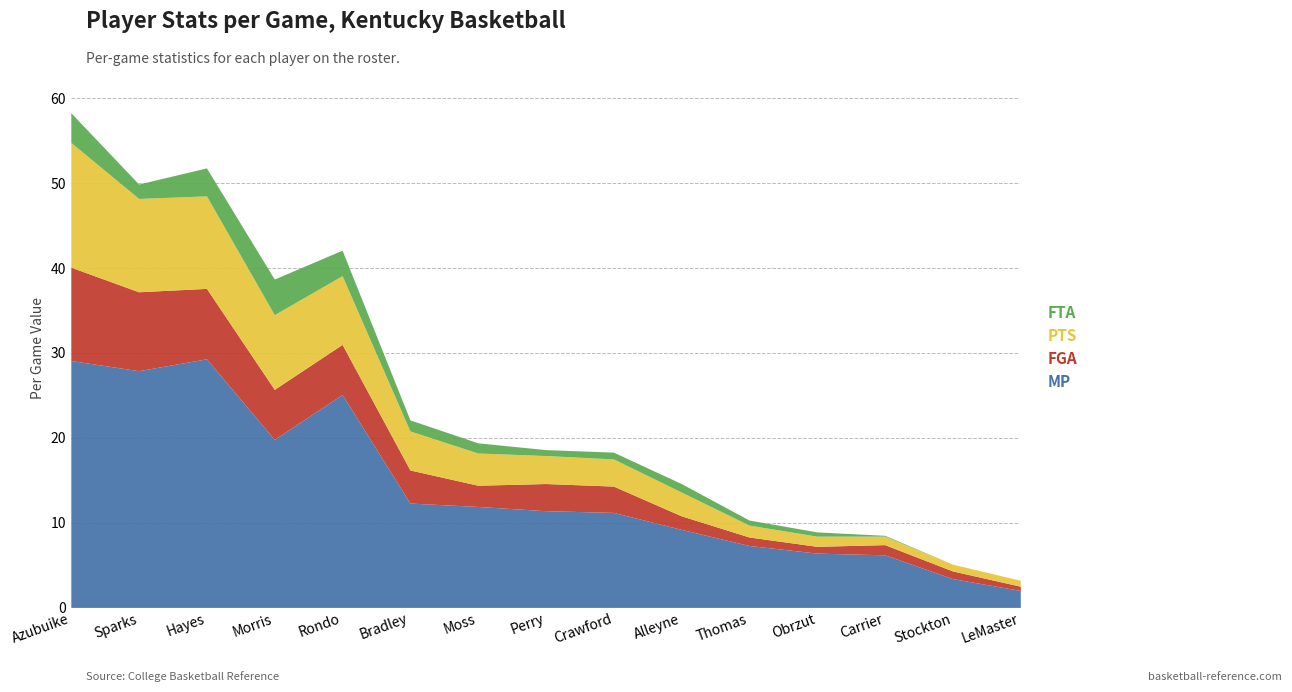

Which series changed the most between Thomas and Stockton?

MP